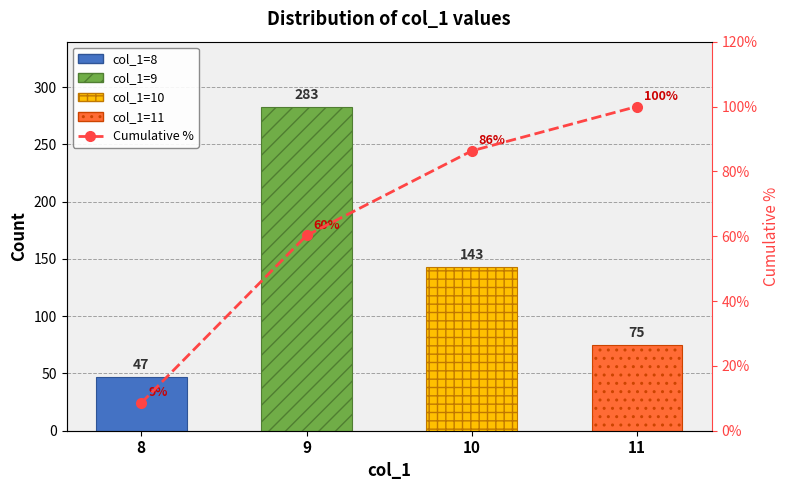

How many data points does each series have?

4